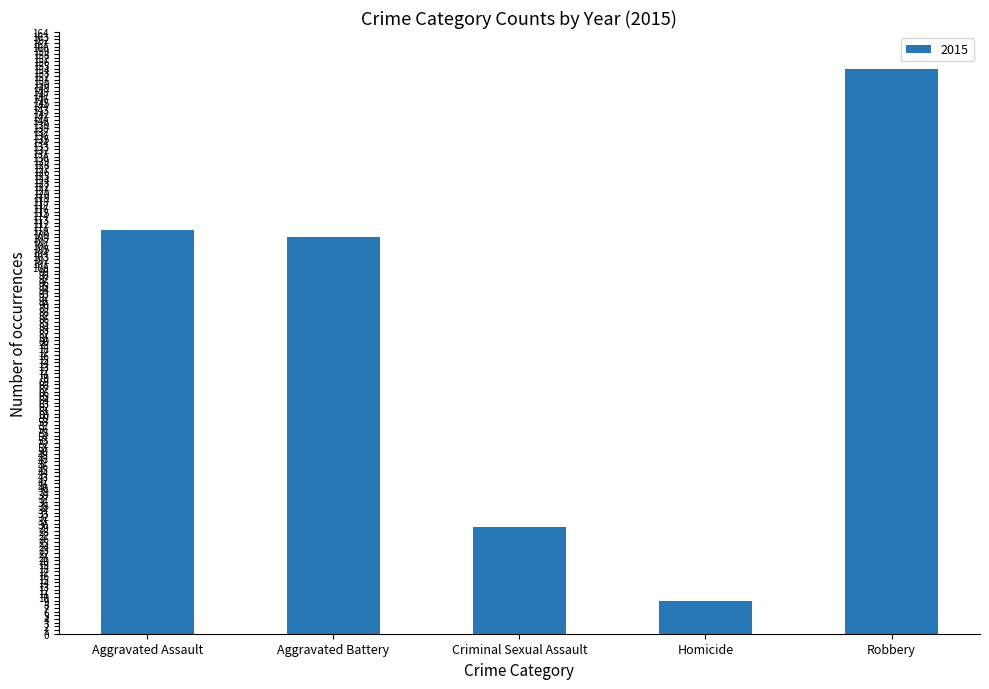

What is the ratio of the value at Aggravated Battery to the value at Criminal Sexual Assault?

3.7